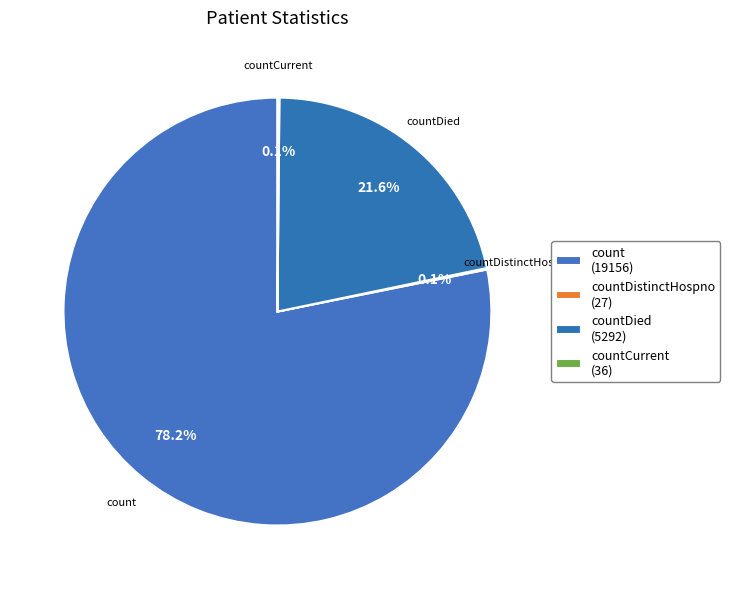

Which category accounts for the majority?

count